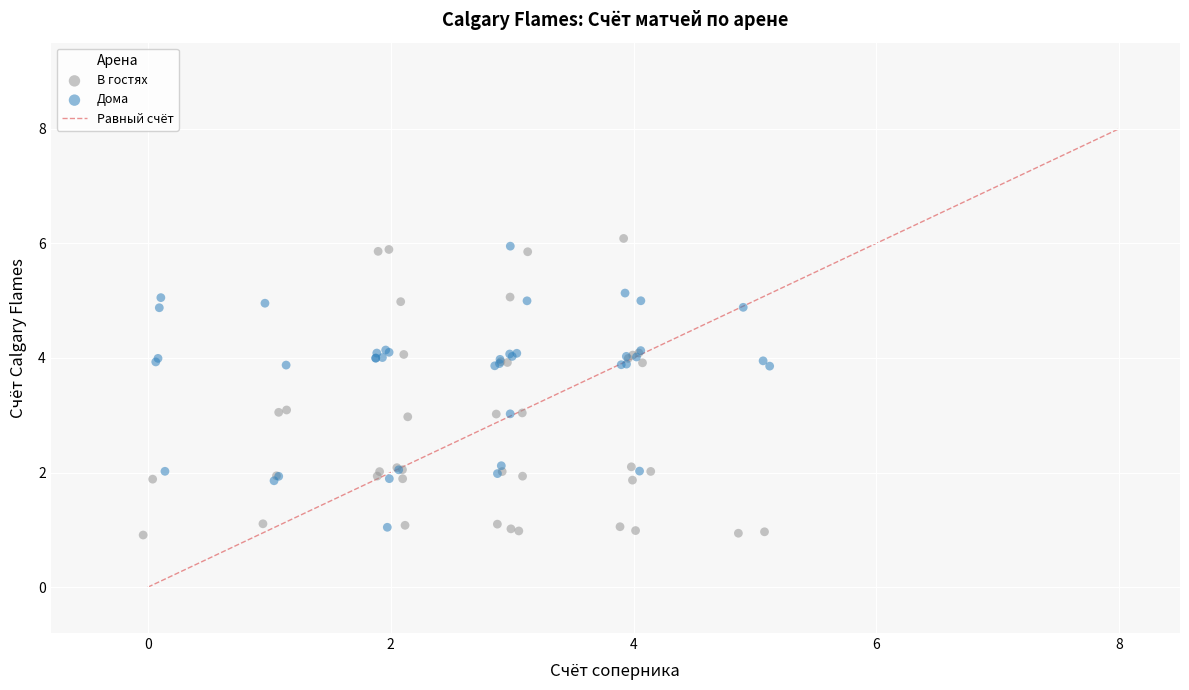

Which series has the widest spread of Y values?

В гостях